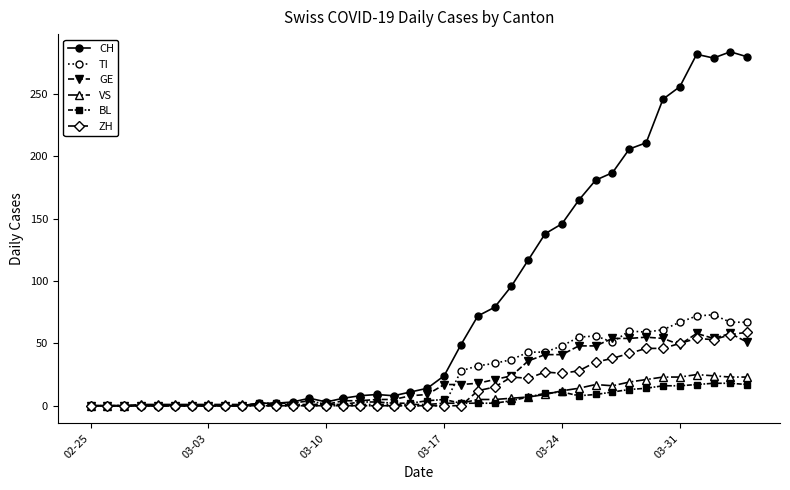

True or false: BL has more than 0 interior local peaks.

True